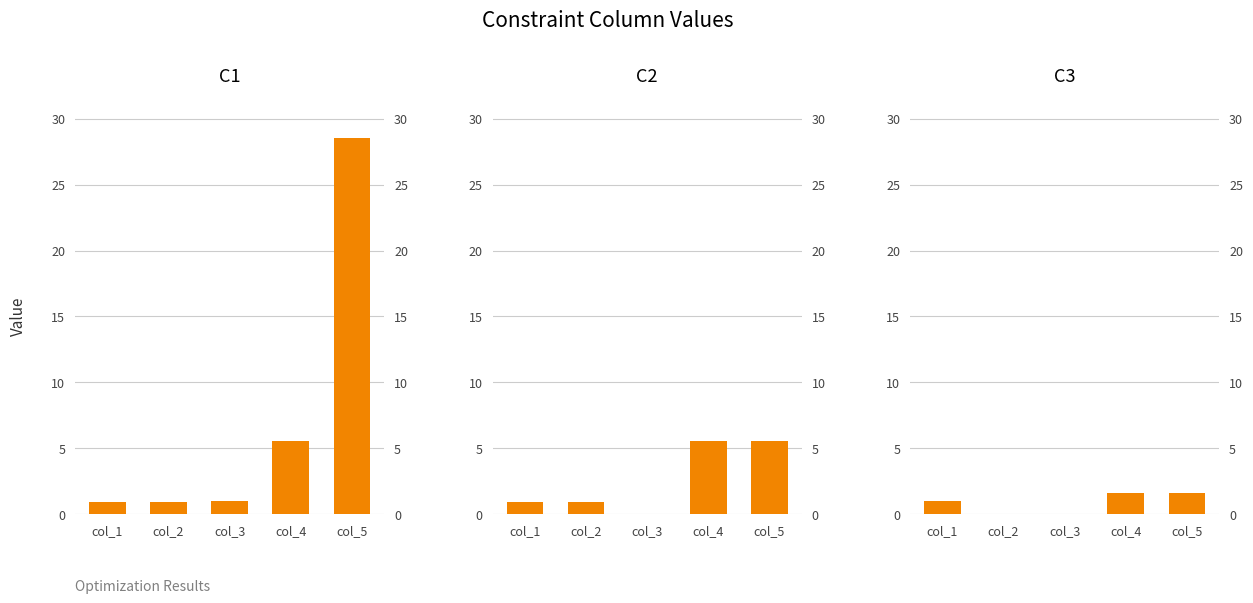

What is the average value of the C3 series?

0.8